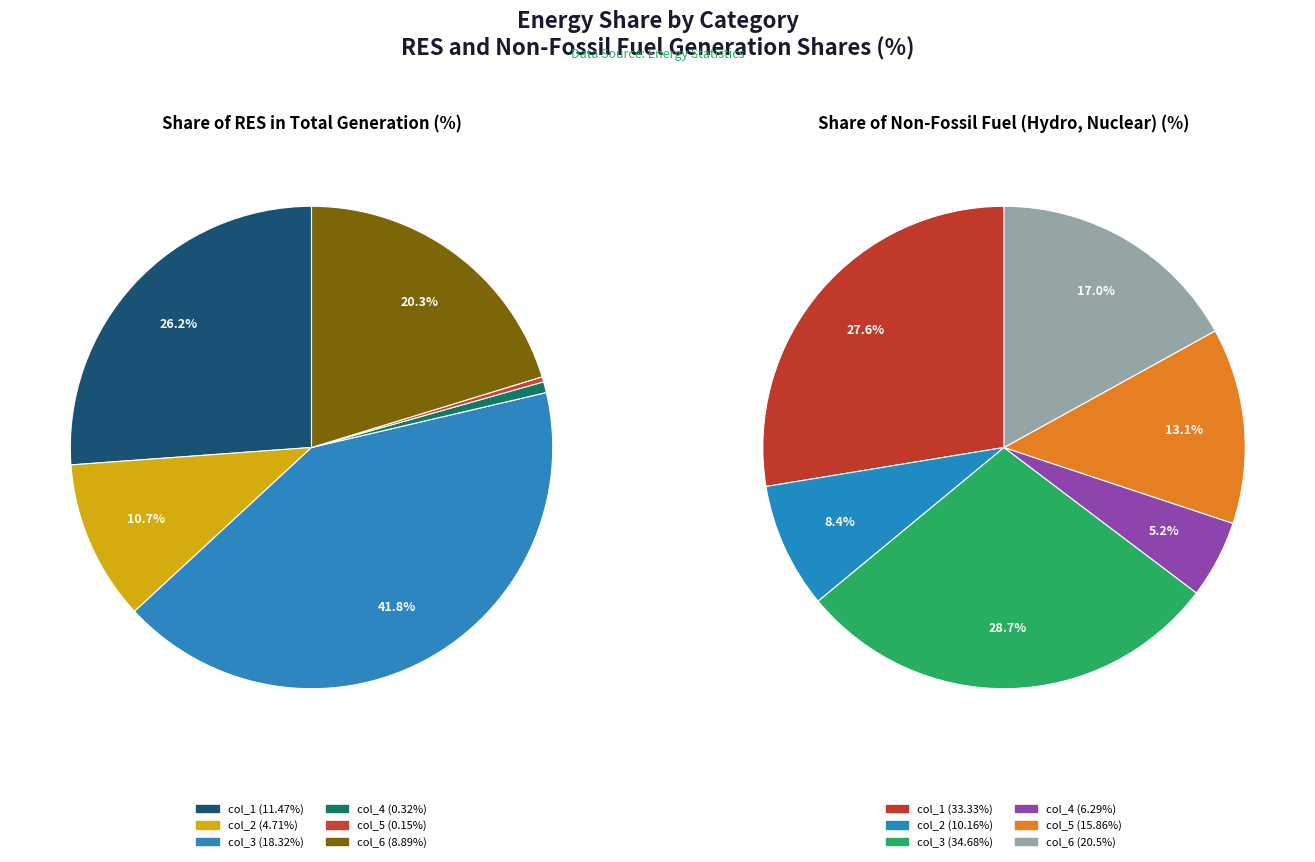

How many segments does this pie chart have?

6